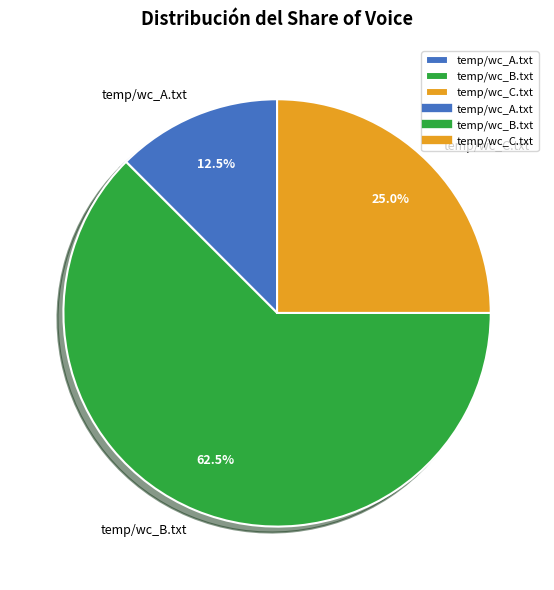

How many segments does this pie chart have?

3